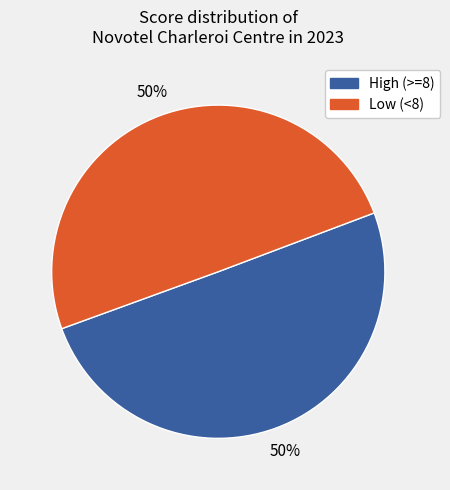

Is the sum of High (>=8) and Low (<8) greater than half?

Yes